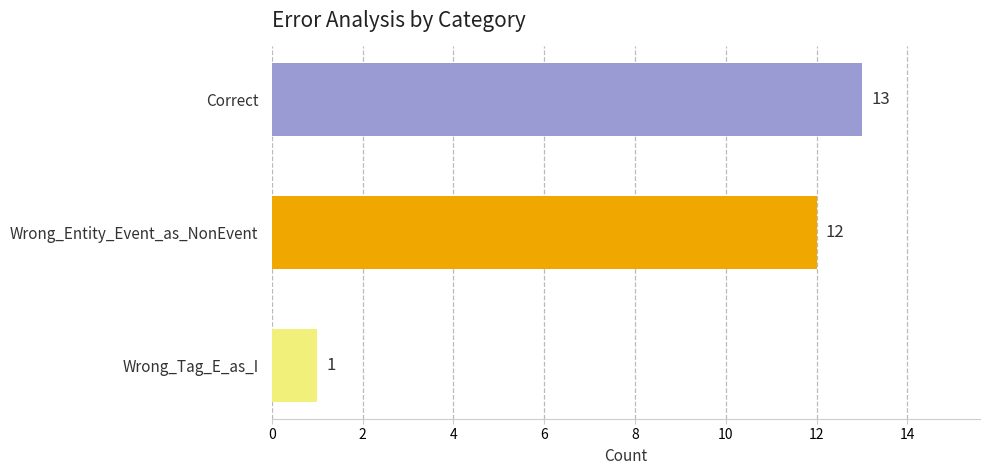

Rank the categories by value from lowest to highest.

Wrong_Tag_E_as_I, Wrong_Entity_Event_as_NonEvent, Correct